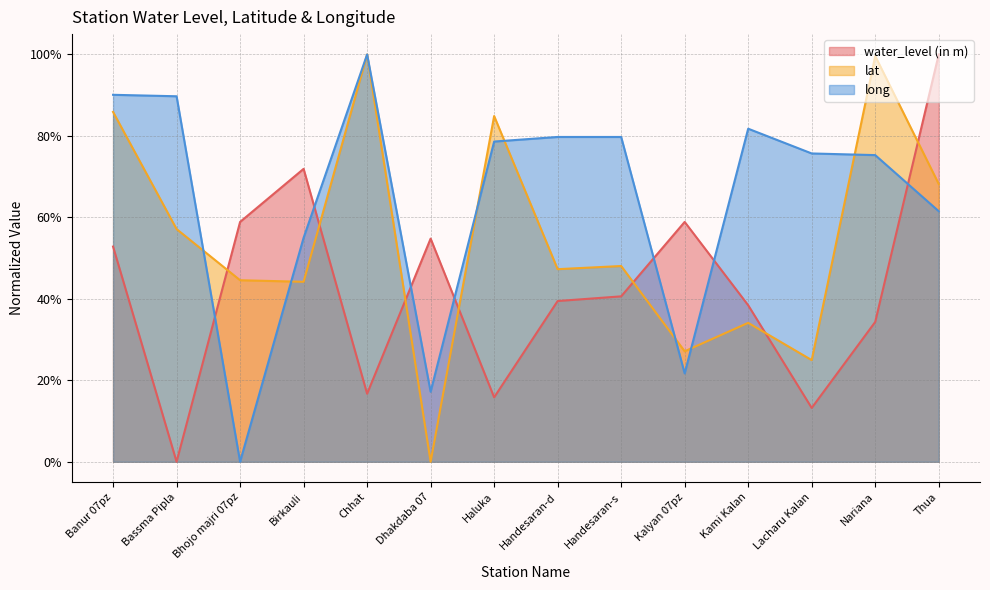

Is the value of lat at Bassma Pipla greater than the value of long at Banur 07pz?

No